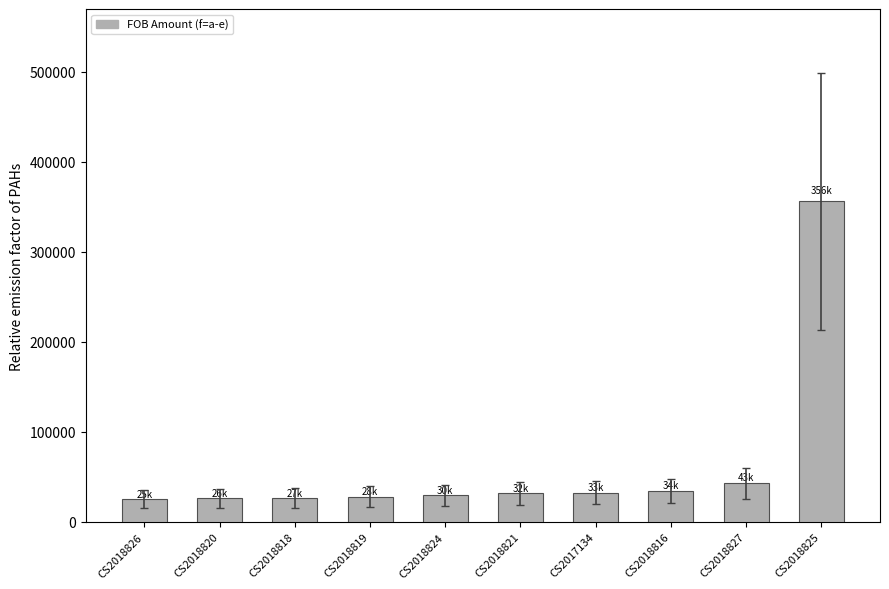

Read the value at CS2018826.

25395.1